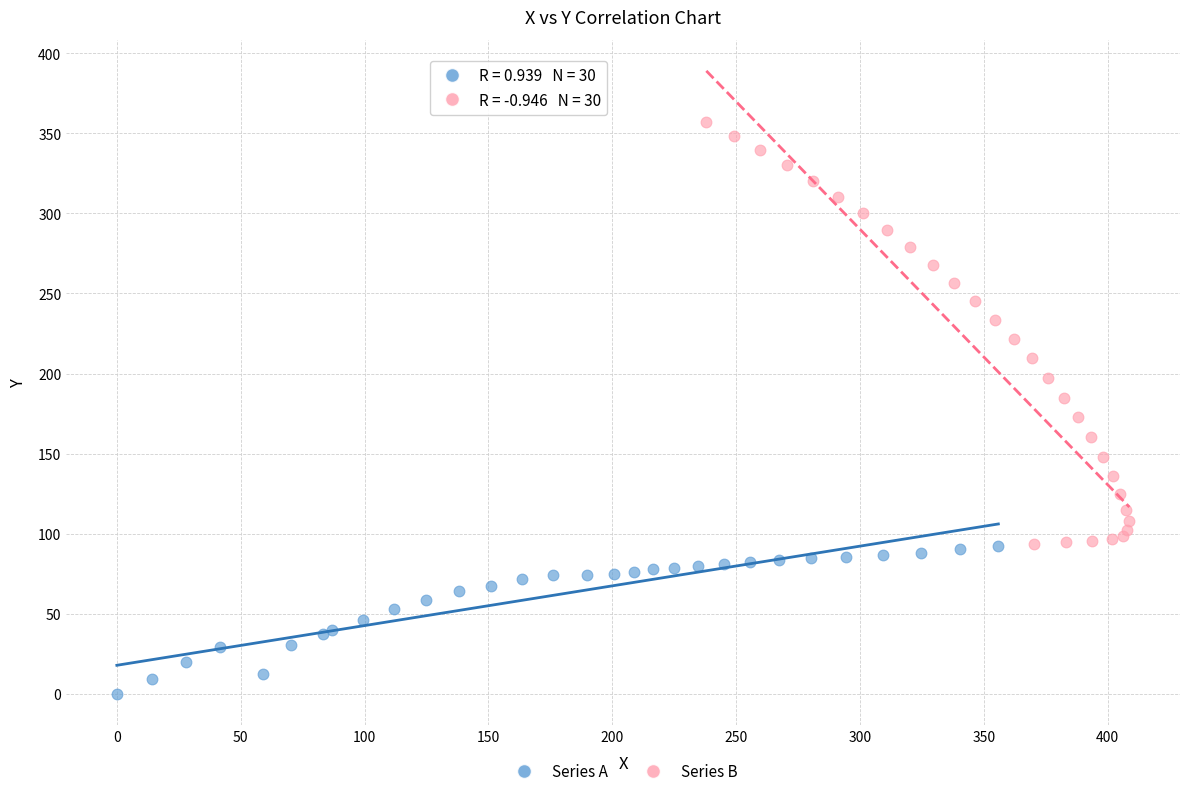

Which series reaches the minimum Y coordinate?

Series A